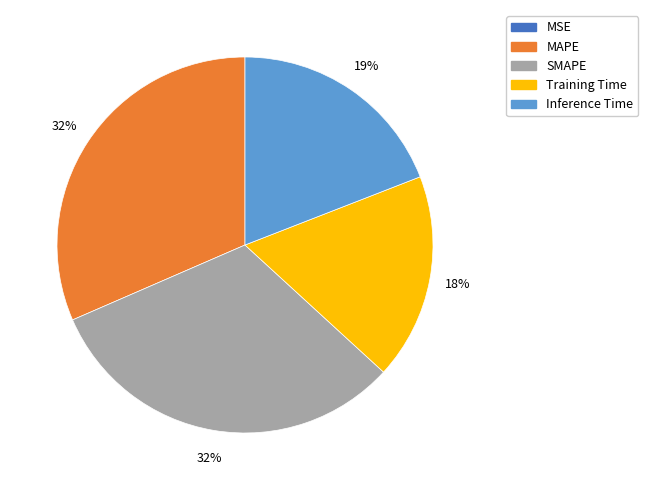

True or false: Training Time accounts for 18% of the total.

True